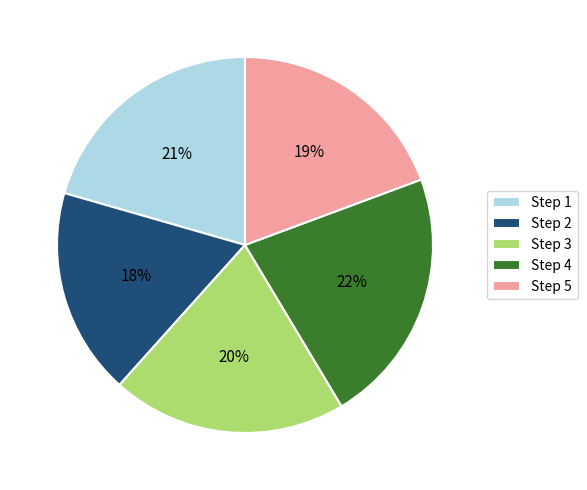

Which category has the smallest portion of the pie?

Step 2